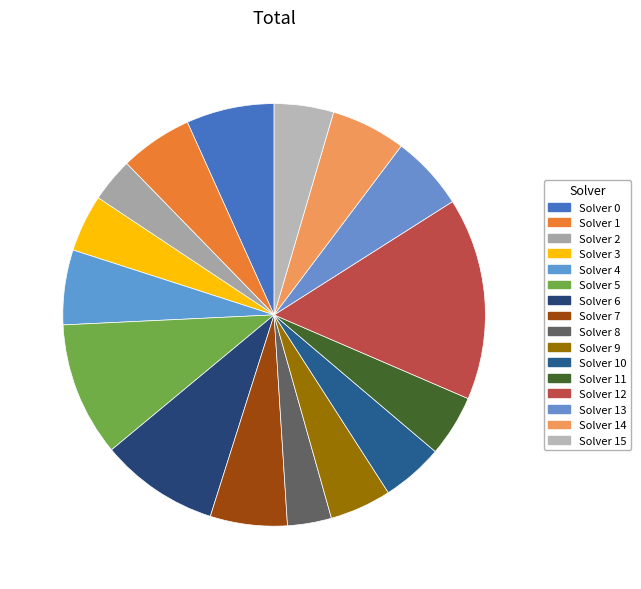

Does any single category account for the majority?

No